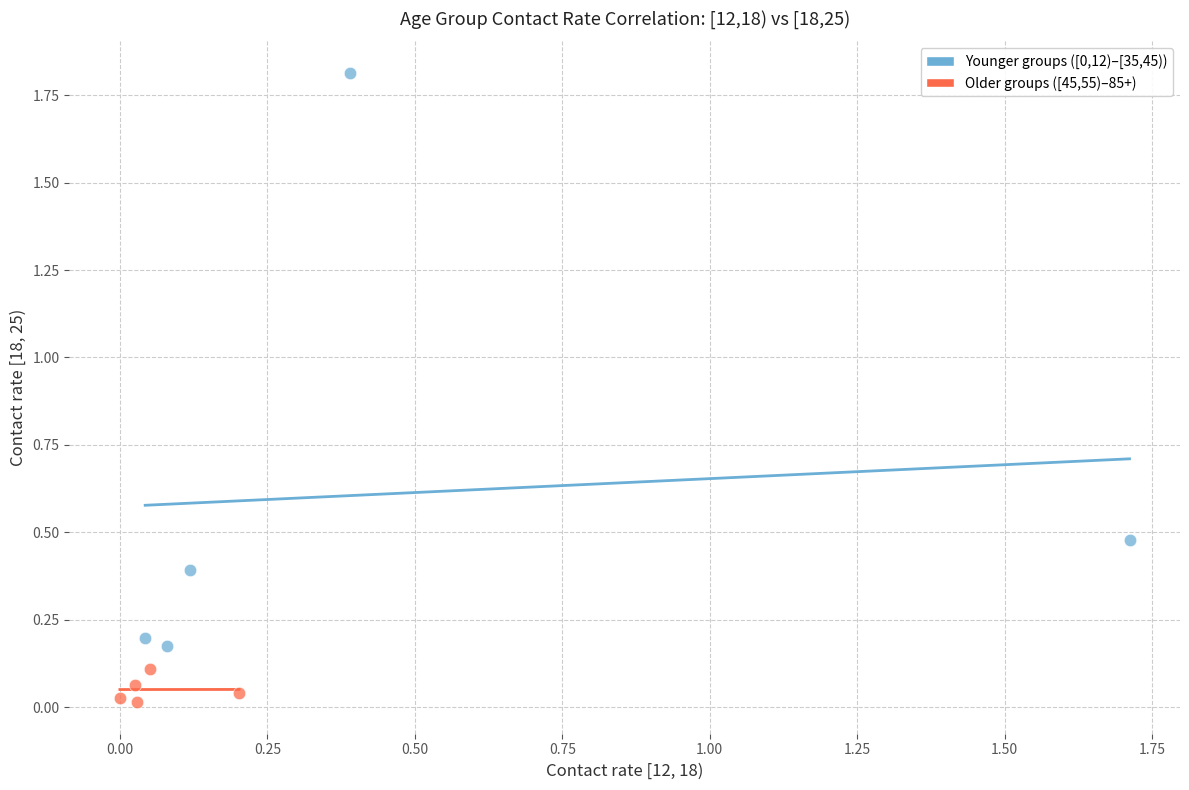

Which series contains the lowest Y value?

Older groups ([45,55)–85+)